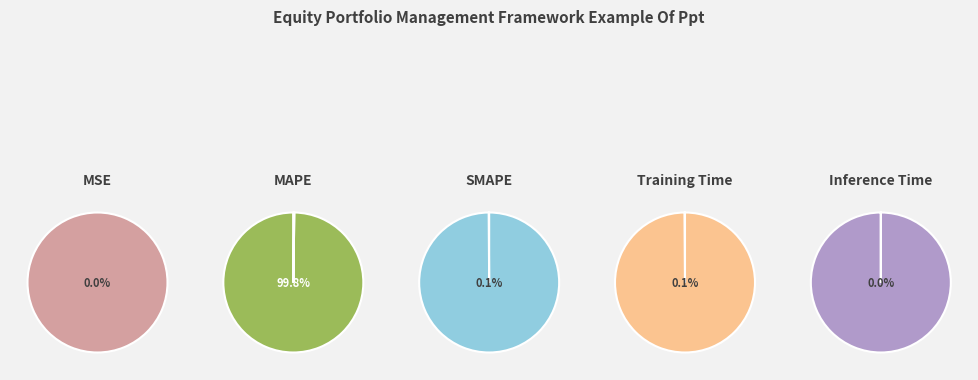

What is the change in value from SMAPE to Inference Time?

-2.0